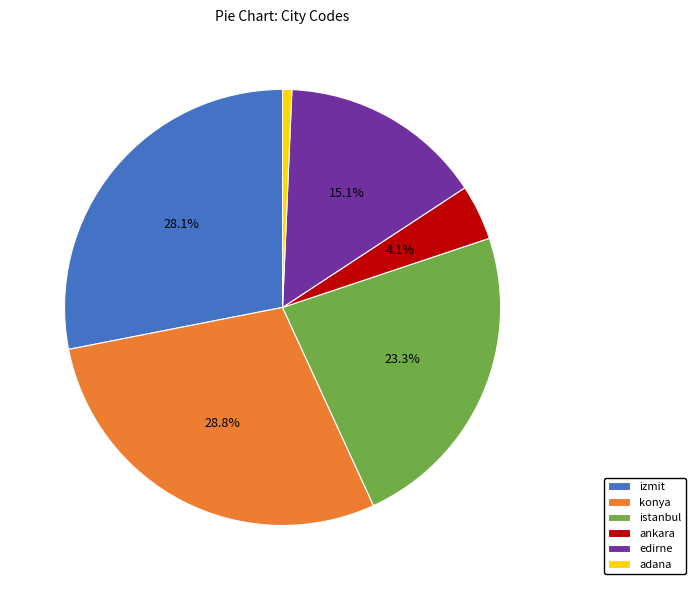

Which category has the smallest portion of the pie?

adana